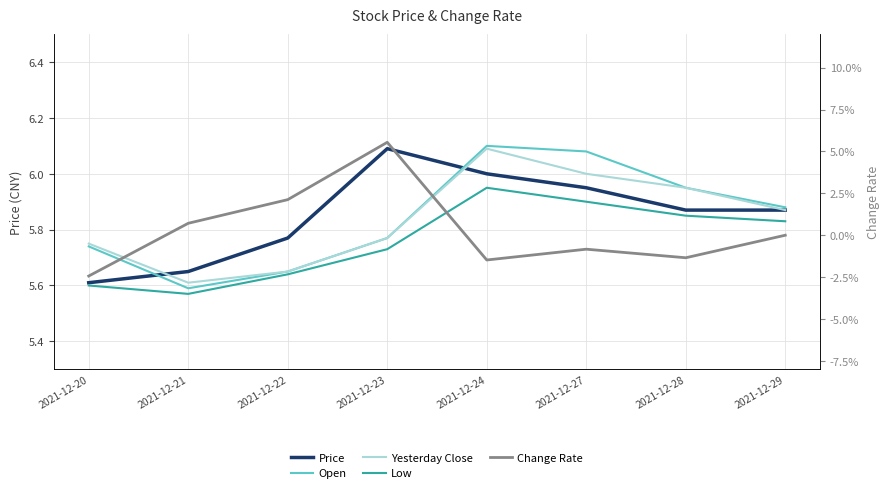

Where is the first local maximum for Low?

2021-12-24